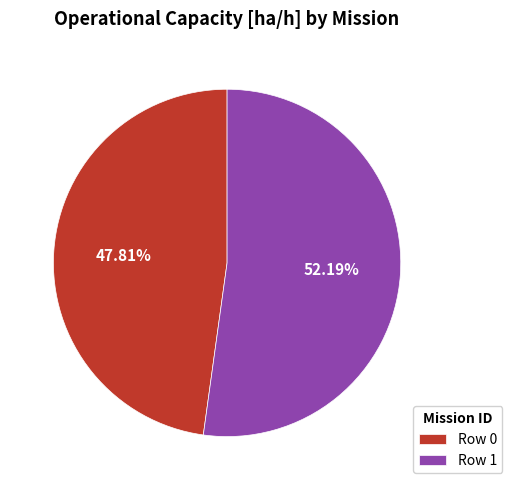

Approximately how many times larger is the value at Row 1 compared to Row 0?

1.1